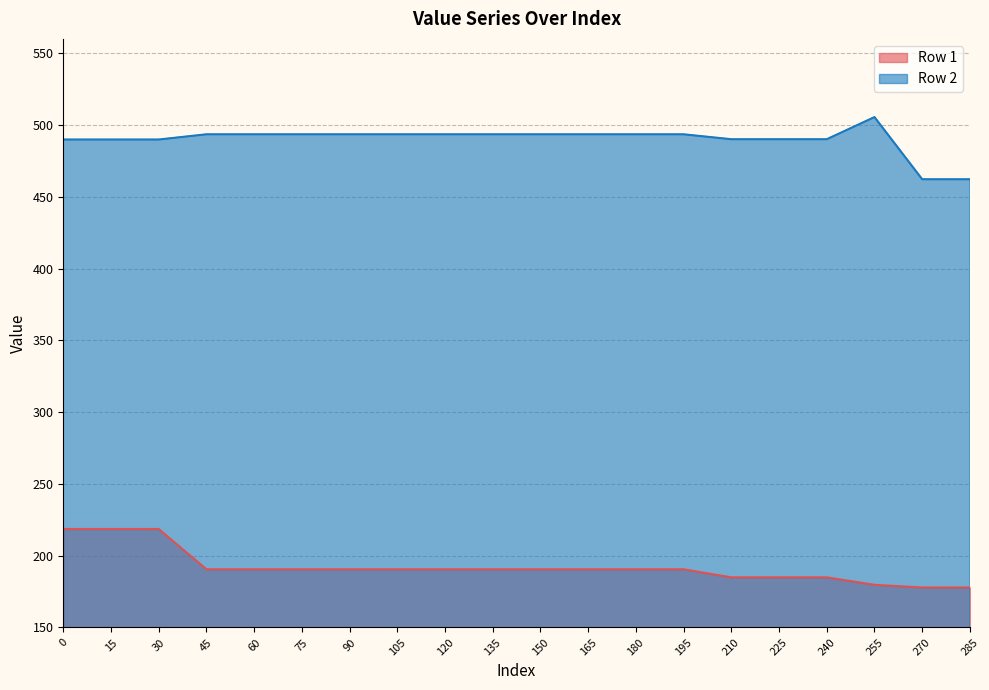

What are all the series names shown in the legend?

Row 1, Row 2